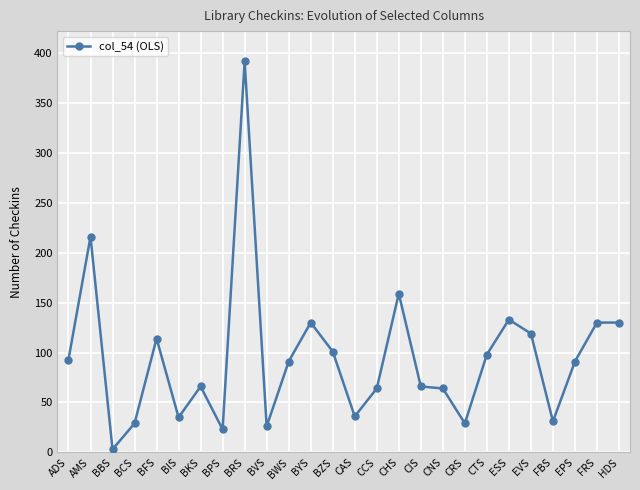

Which has a higher value, BYS or BBS?

BYS